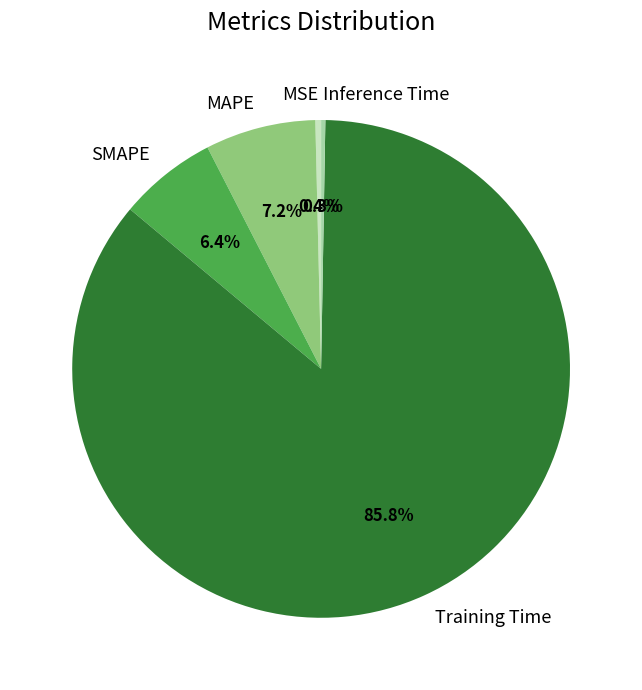

To the nearest percent, what is the average slice percentage?

20%